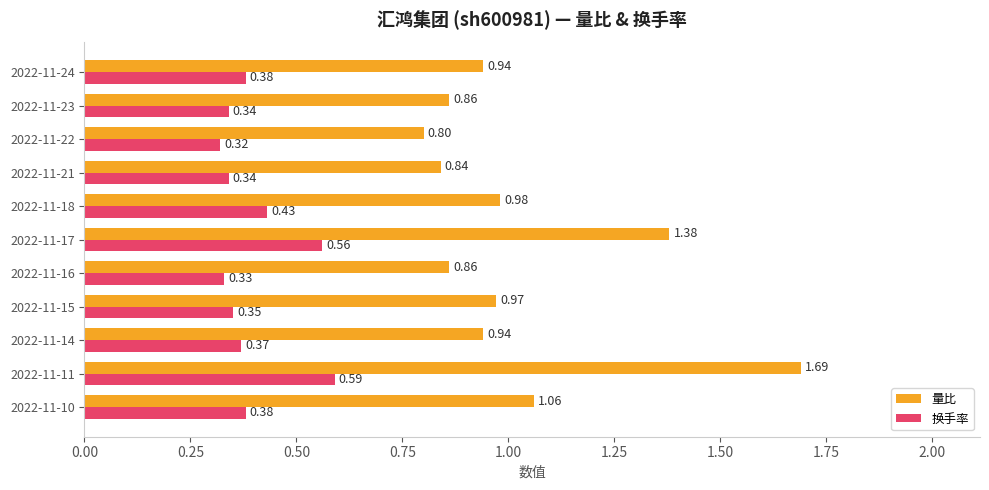

Which series has the largest total across all categories?

量比